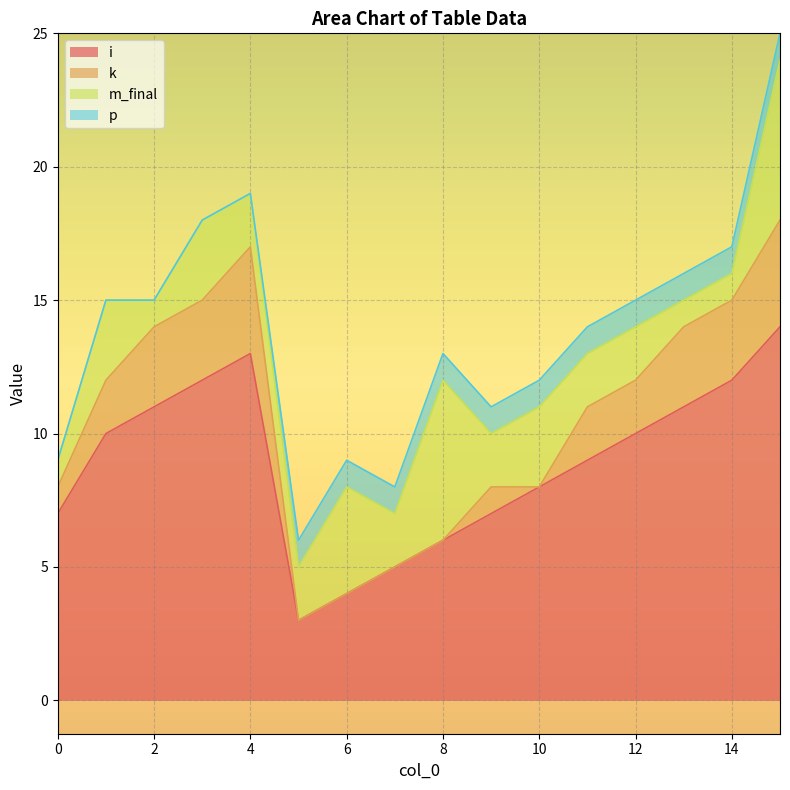

What is the approximate value of i at 8, to the nearest 5?

5